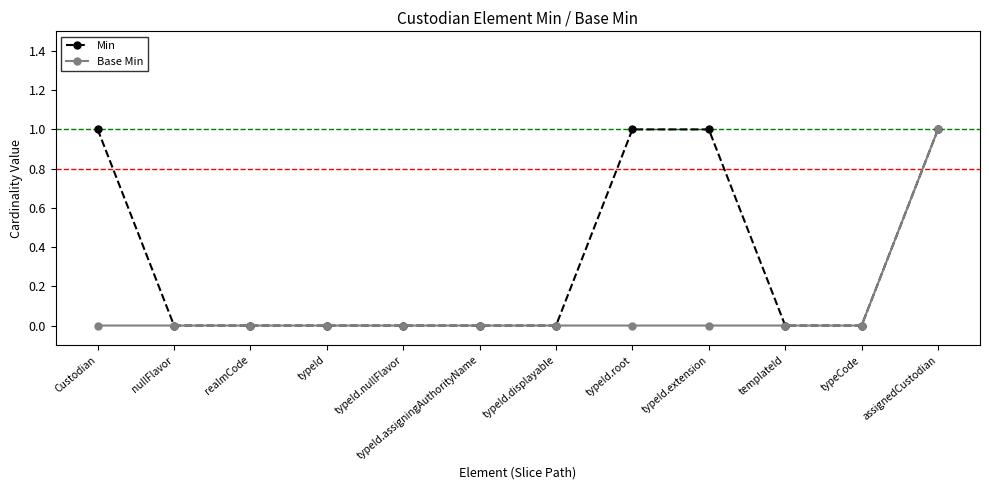

Is it true that Base Min equals 1 at assignedCustodian?

True